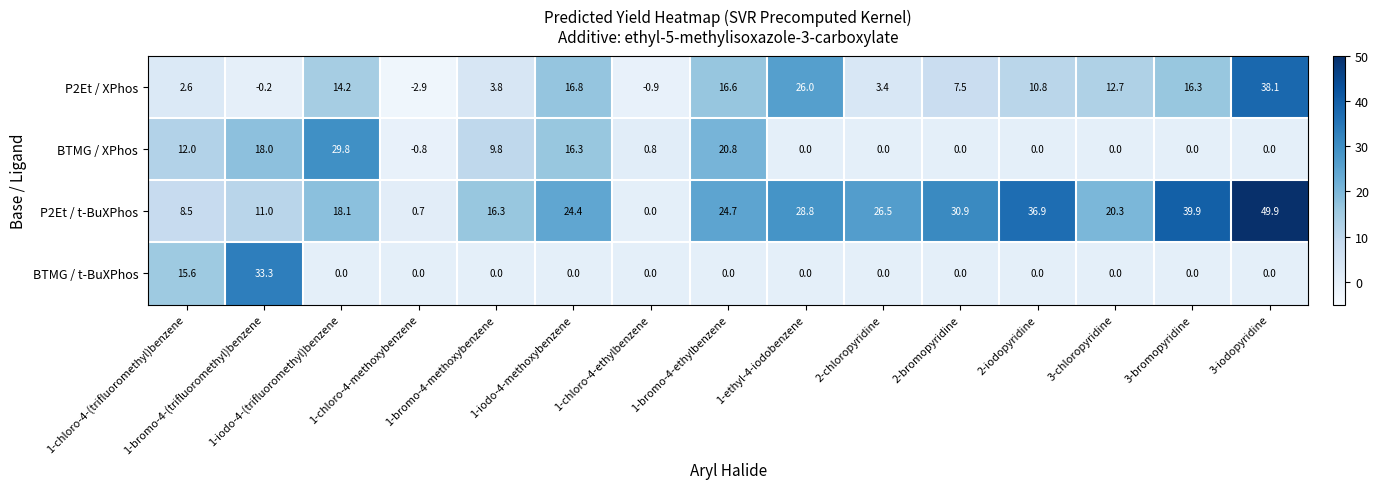

What is the minimum value shown in the chart?

-2.9